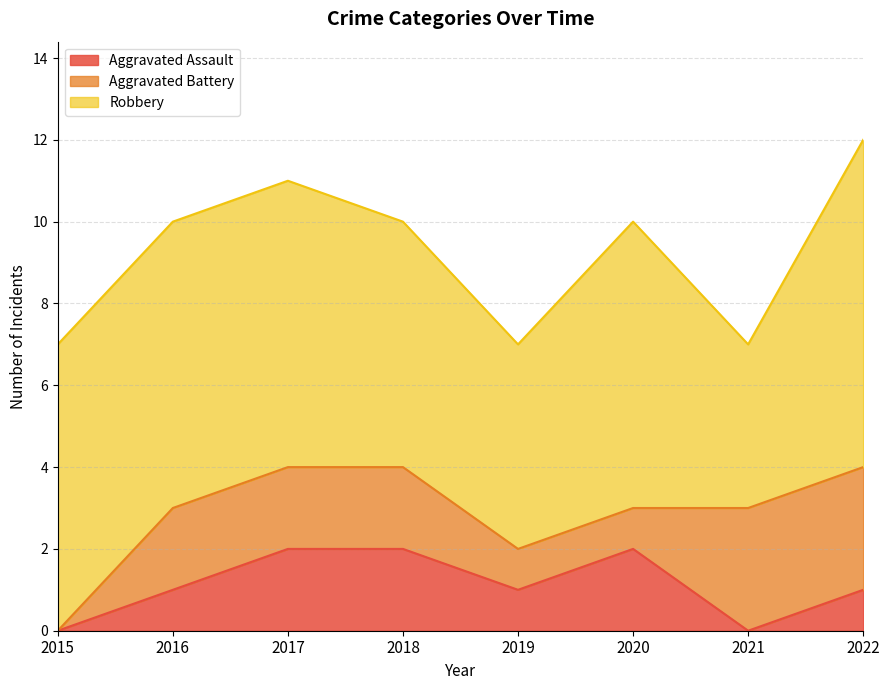

Does the chart have visible grid lines?

Yes